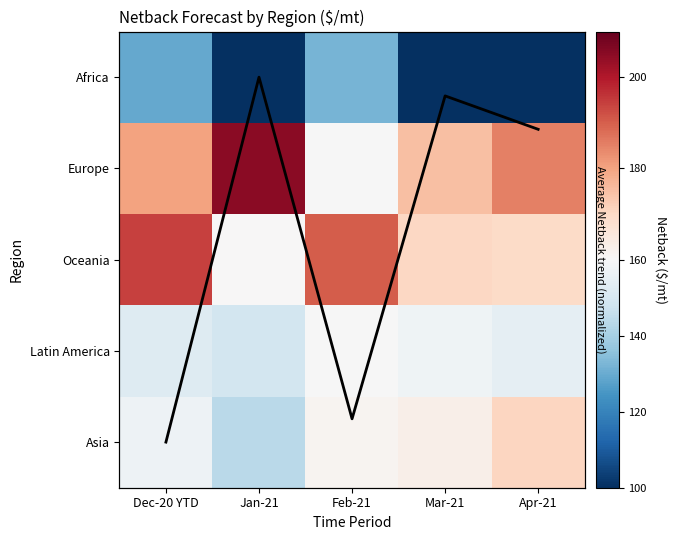

Is it true that Africa equals -76.4 at Jan-21?

False